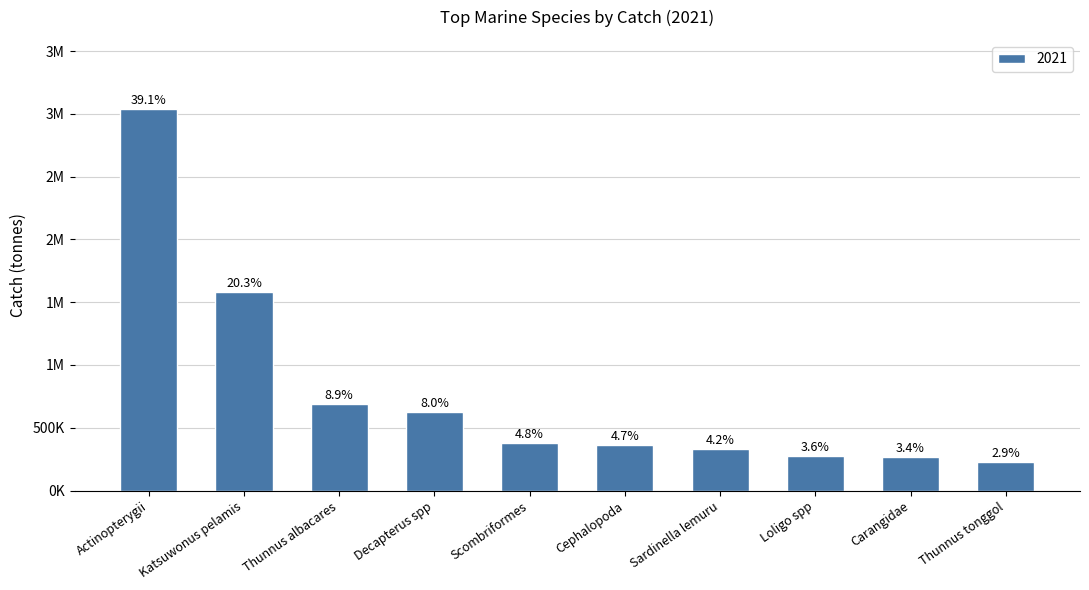

The chart shows a value of 351128.7 at Carangidae. True or false?

False